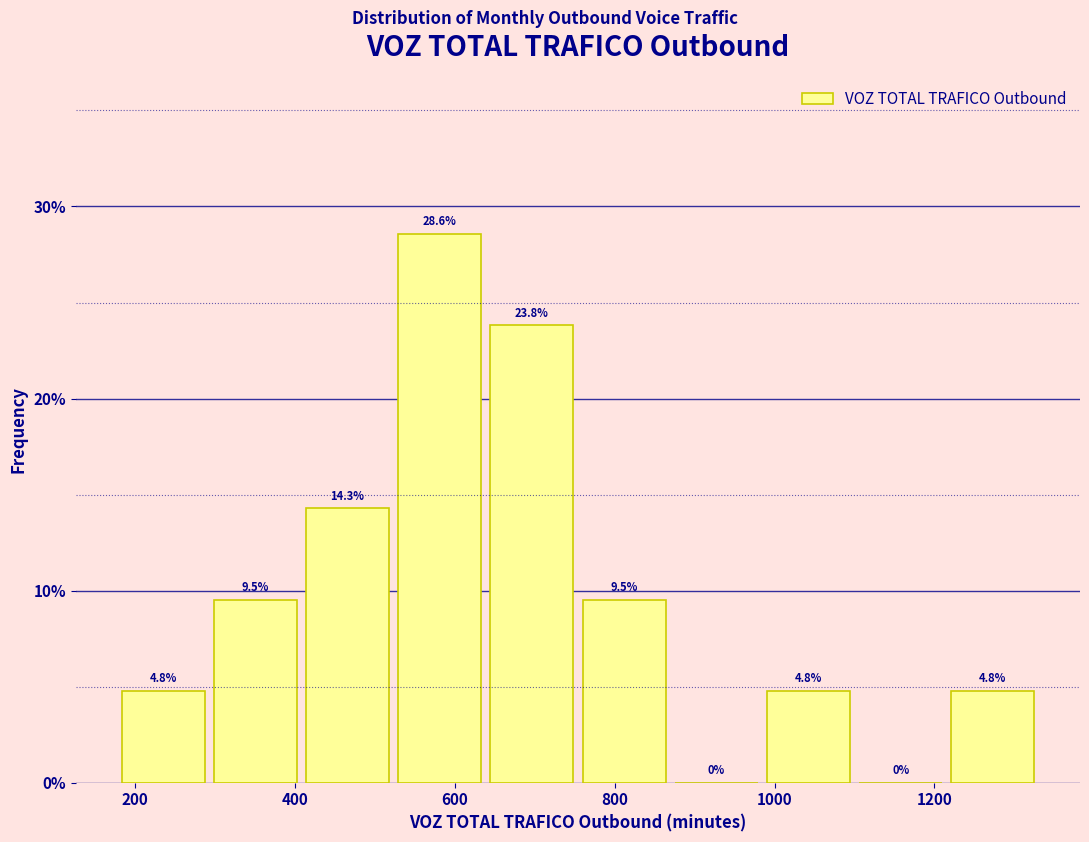

Reading left to right, transcribe this chart: for each bar, give the range it covers on the x-axis and its height. The bar edges are not printed on the chart, so give them approximately, as read against the axis.

180 to 300: 4.8
300 to 400: 9.5
400 to 520: 14.3
520 to 640: 28.6
640 to 760: 23.8
760 to 860: 9.5
860 to 980: 0.0
980 to 1100: 4.8
1100 to 1220: 0.0
1220 to 1340: 4.8